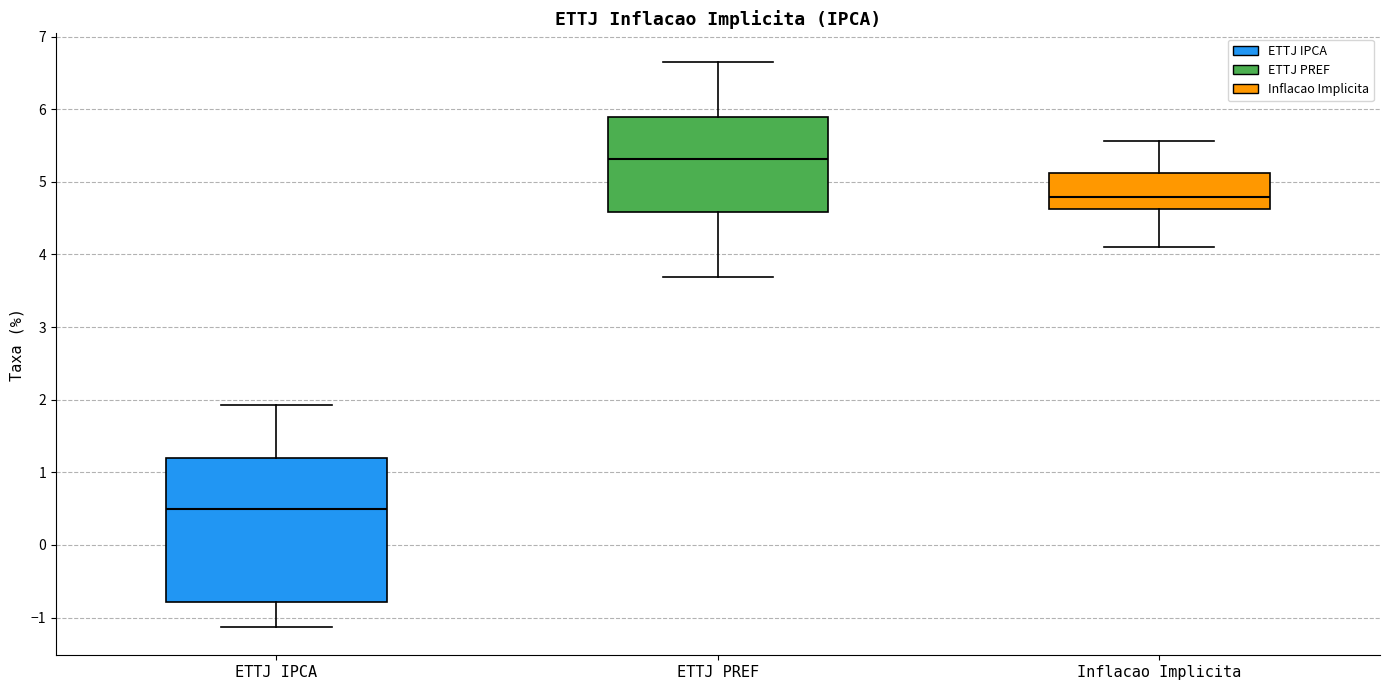

Which box has the lowest median line?

ETTJ IPCA